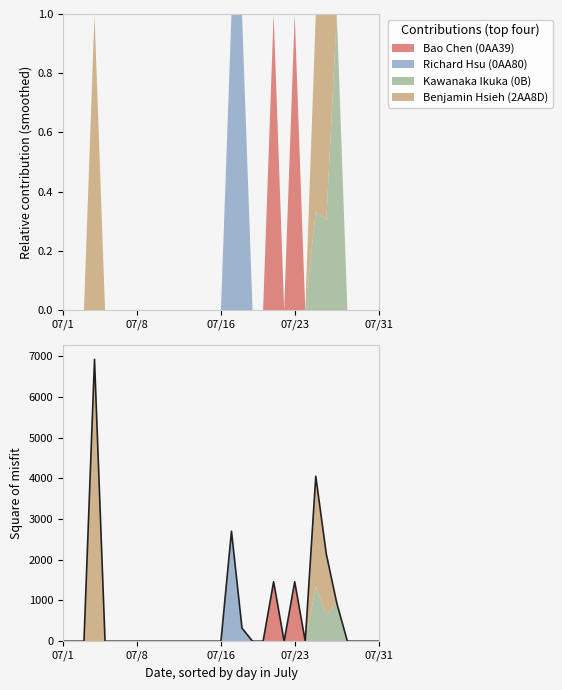

How many categories are shown in the chart?

31